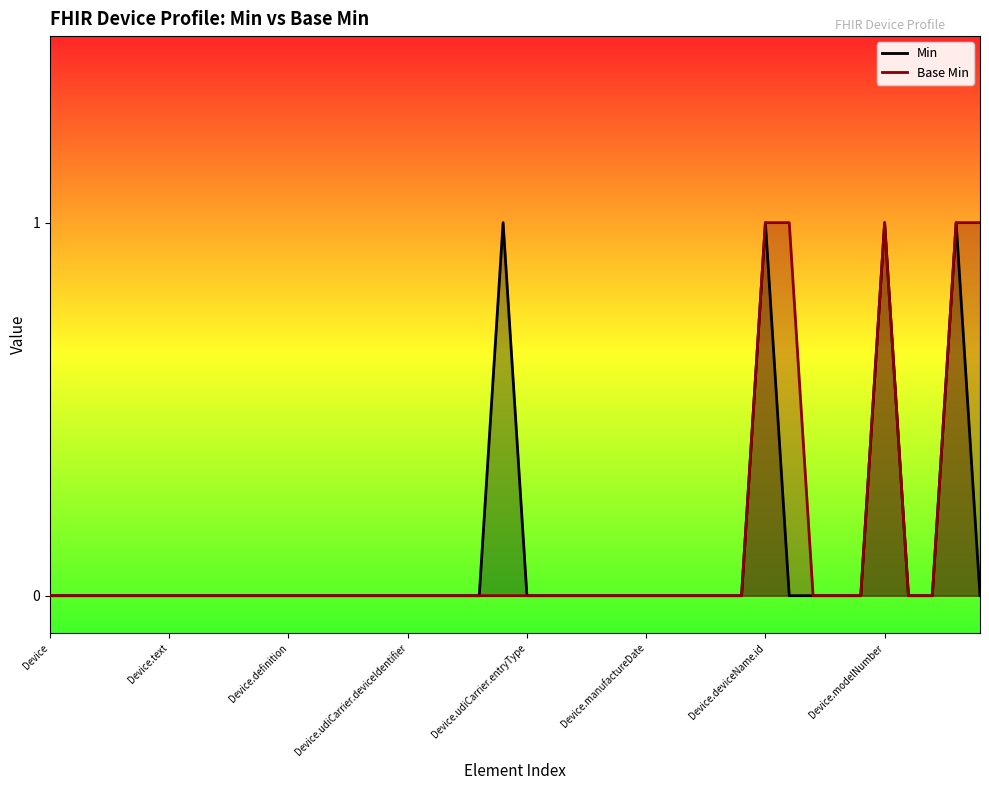

What is the approximate value of Base Min at Device.modelNumber?

1